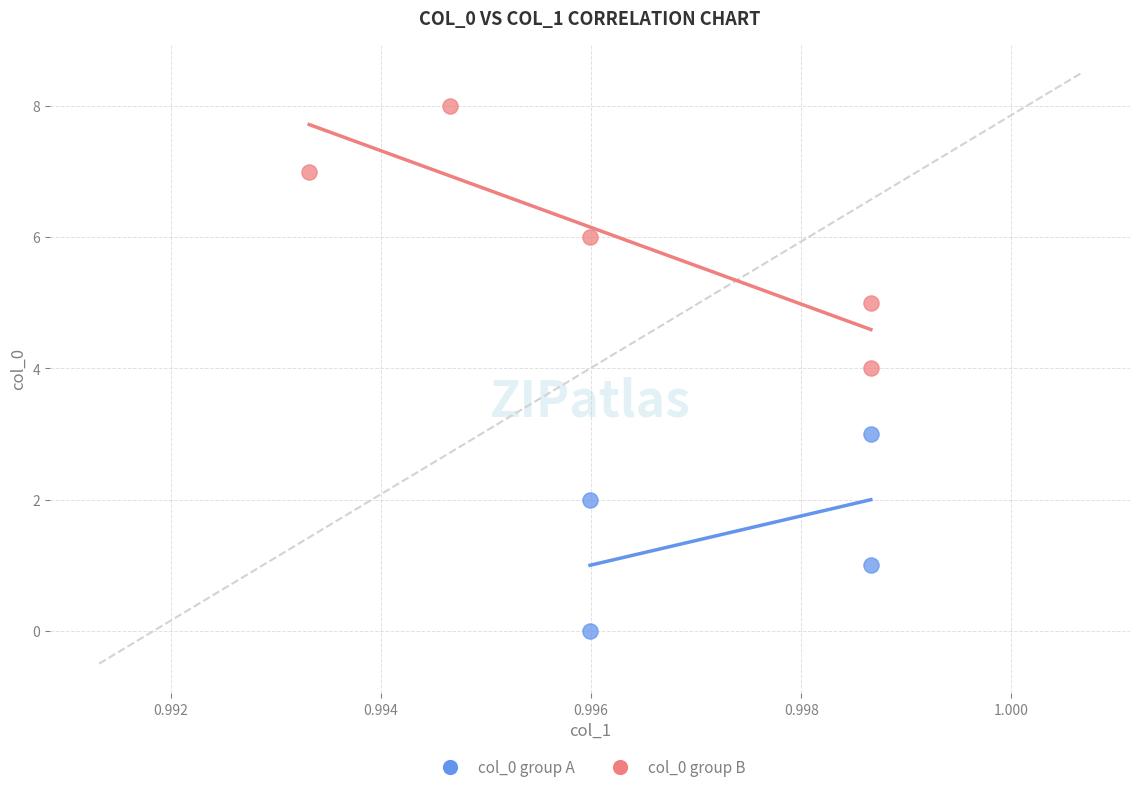

Which series has the largest Y range (max minus min)?

col_0 group B